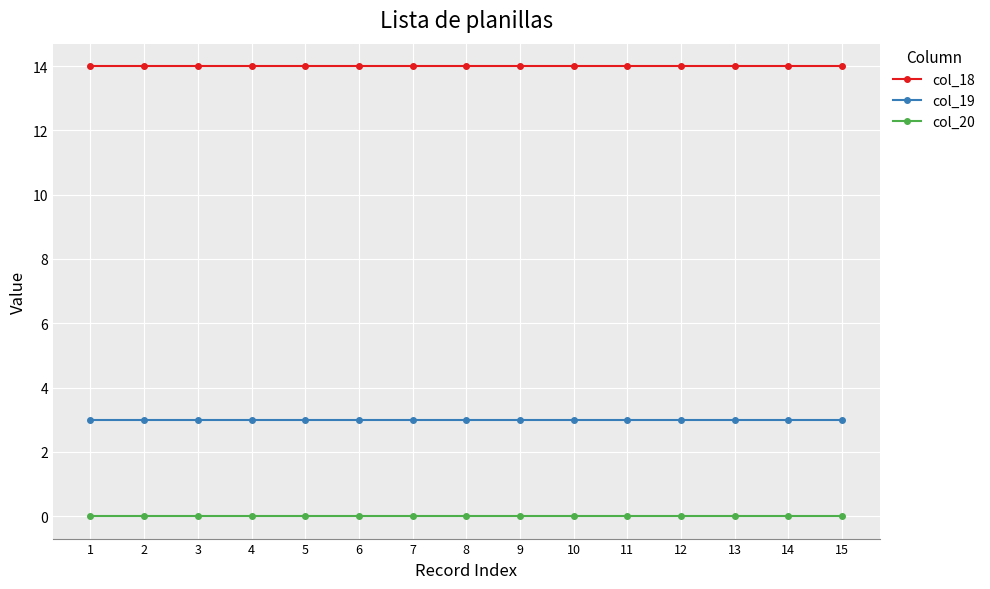

Which series has the largest total across all categories?

col_18